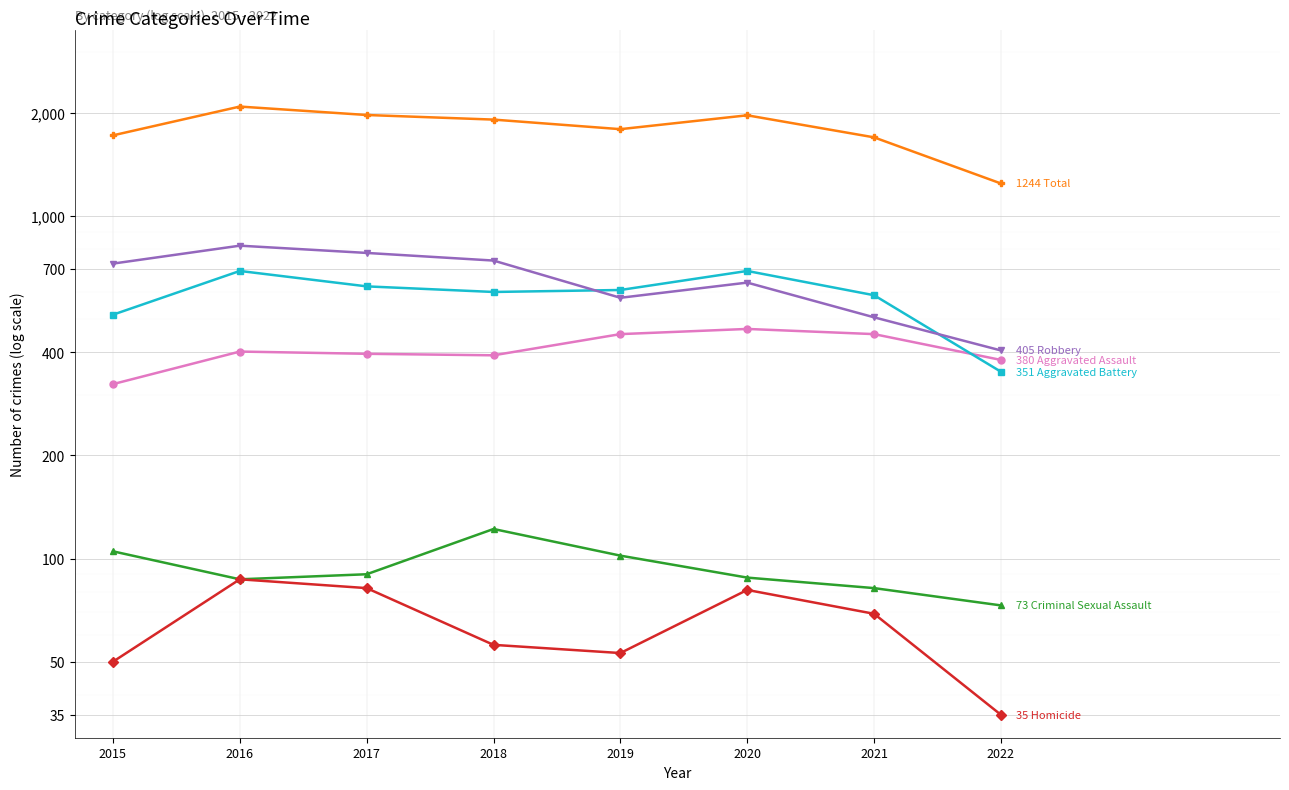

Between 2016 and 2020, which series saw the biggest shift?

Robbery